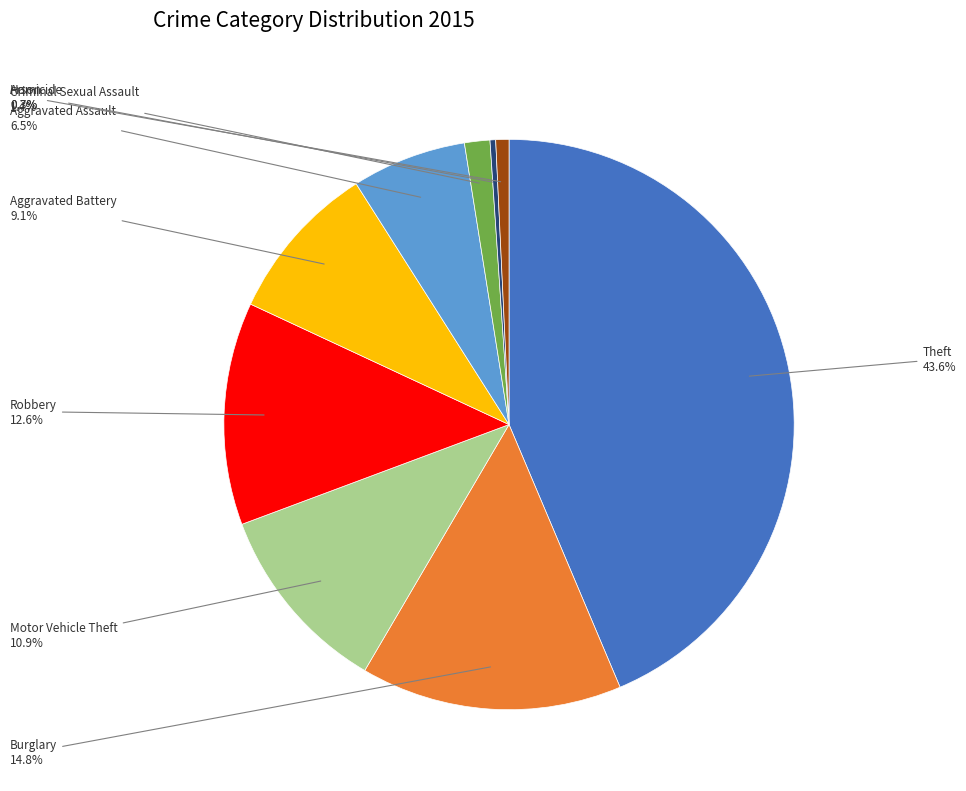

To the nearest percent, what is the difference between the largest and smallest slice percentages?

43%